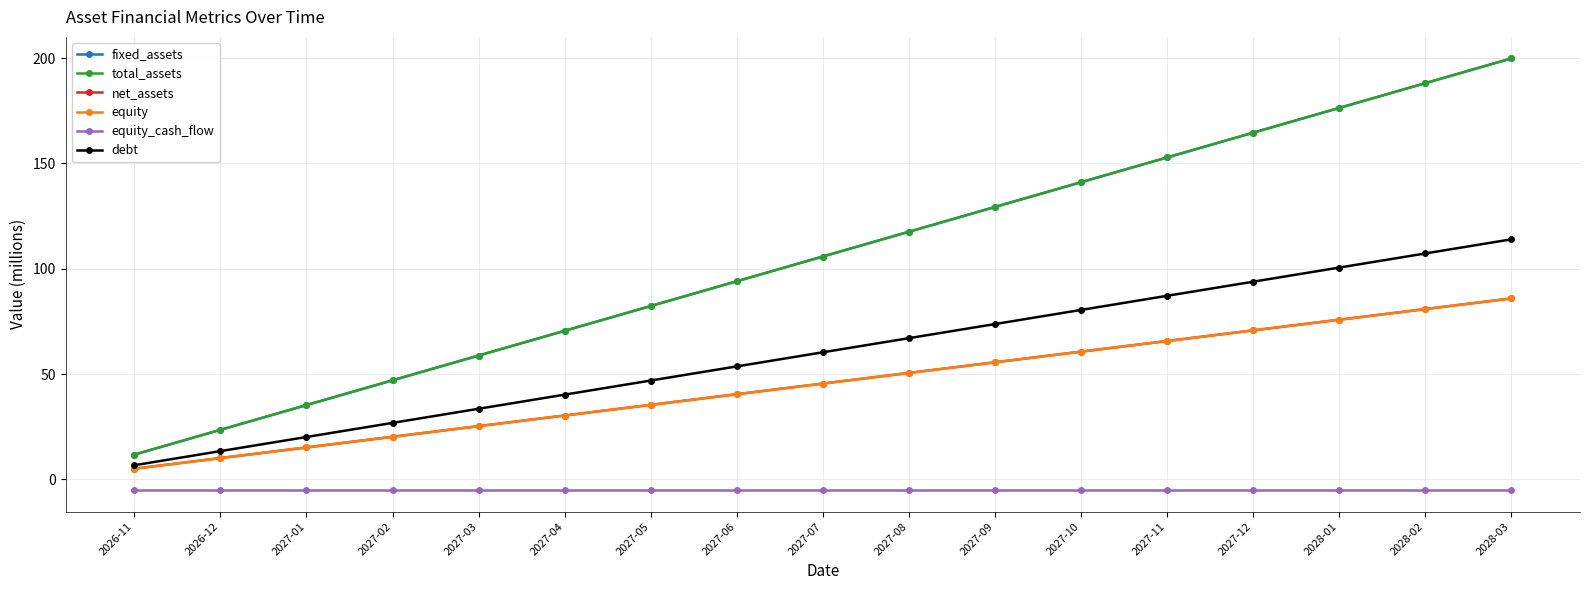

Is it true that fixed_assets equals 117.5 at 2027-08?

True